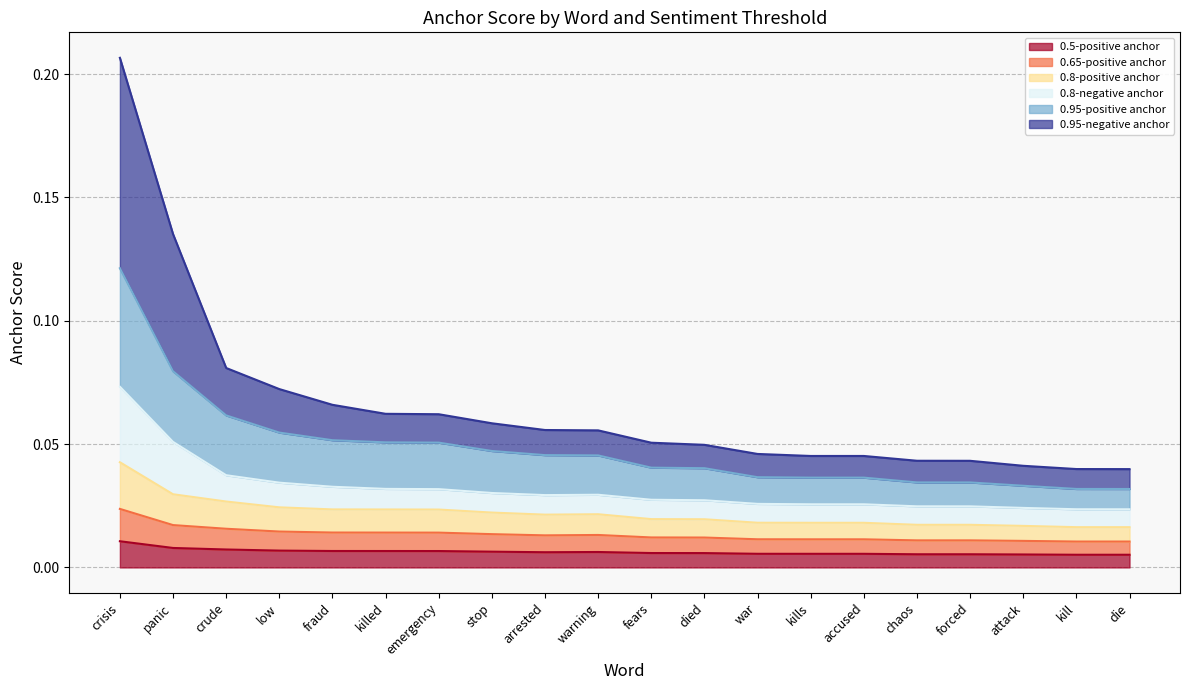

At which label does 0.95-negative anchor reach its minimum?

die